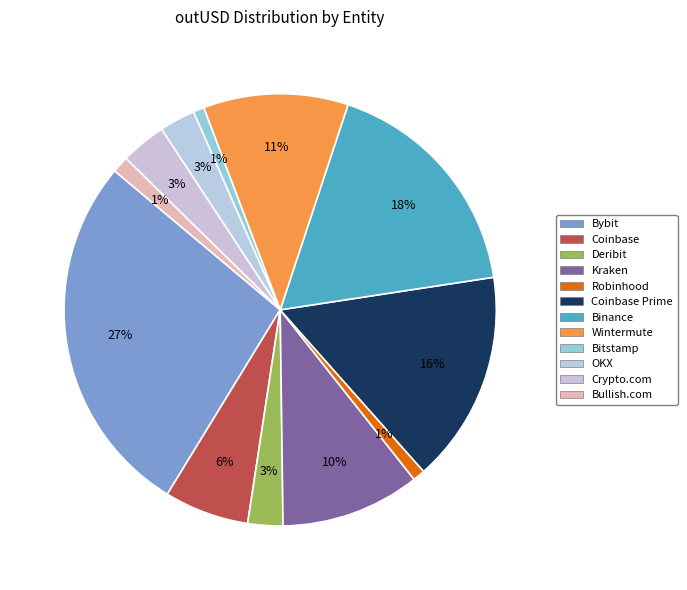

Does Crypto.com represent more than half of the total?

No